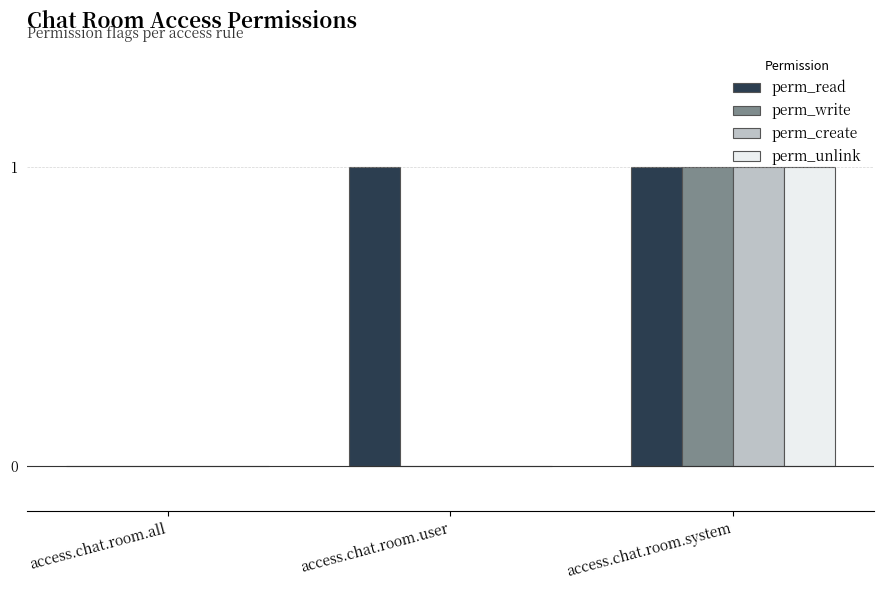

Between access.chat.room.all and access.chat.room.user, which series saw the biggest shift?

perm_read